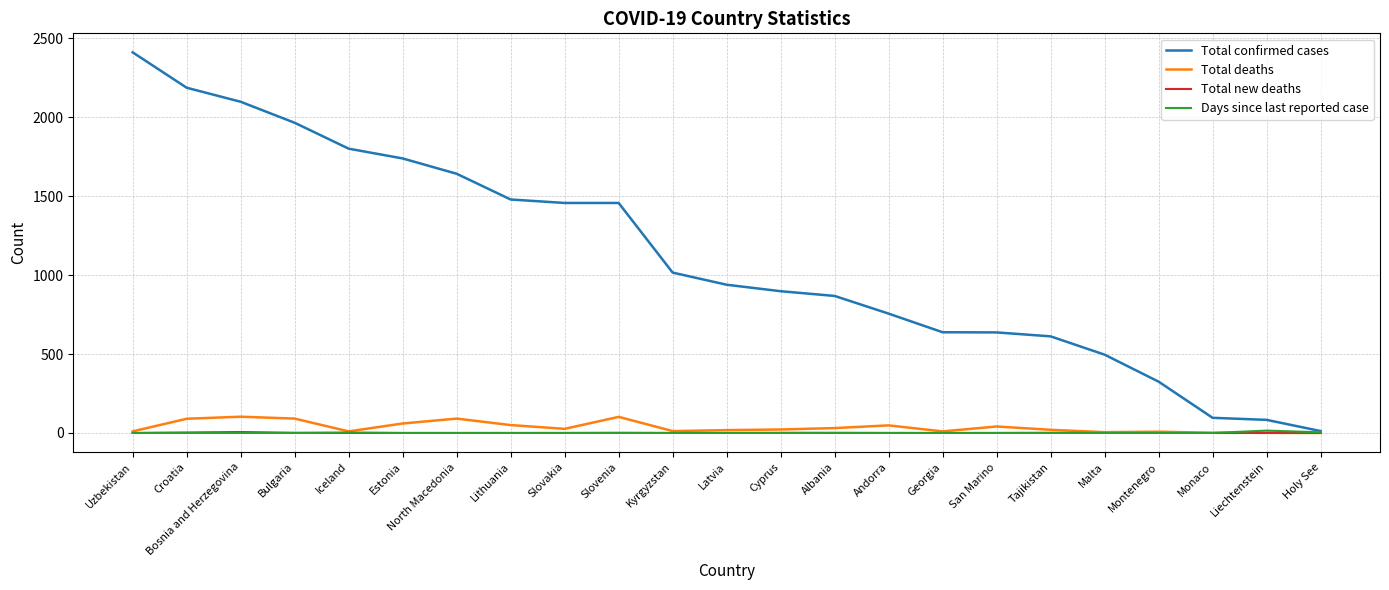

At which category does the chart reach its peak across all series?

Uzbekistan